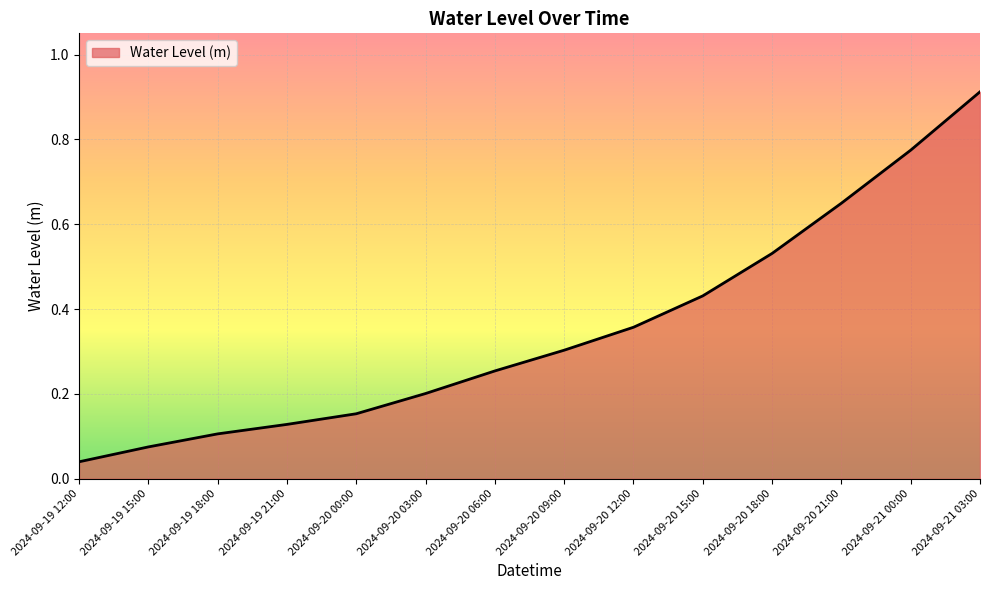

Rank the categories by value from highest to lowest.

2024-09-21 03:00, 2024-09-21 00:00, 2024-09-20 21:00, 2024-09-20 18:00, 2024-09-20 15:00, 2024-09-20 12:00, 2024-09-20 09:00, 2024-09-20 06:00, 2024-09-20 03:00, 2024-09-20 00:00, 2024-09-19 21:00, 2024-09-19 18:00, 2024-09-19 15:00, 2024-09-19 12:00